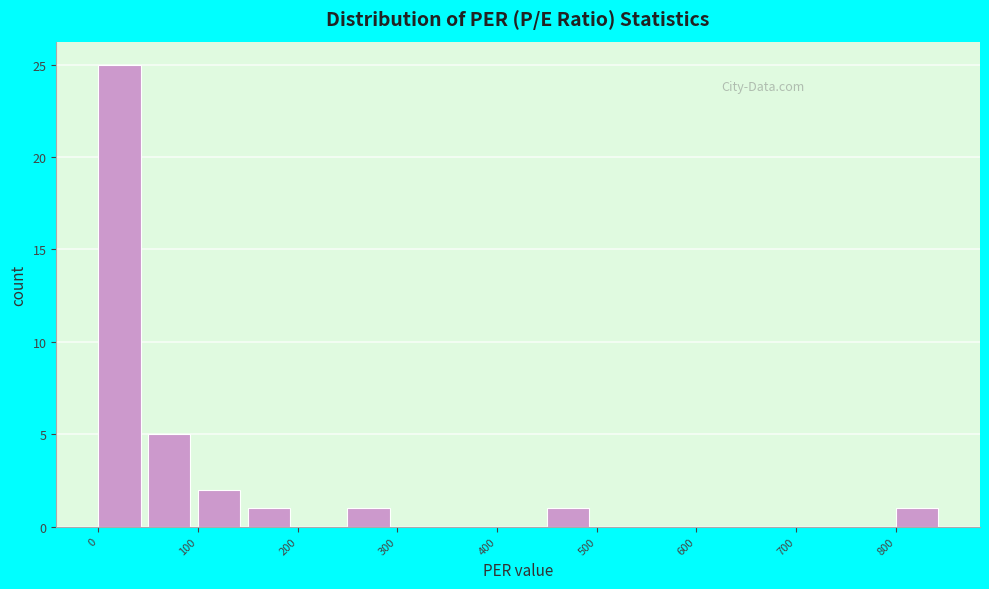

How tall is the bar that spans 100 to 150 on the x-axis? The values are not printed on the chart, so give them approximately, as read against the axis.

2